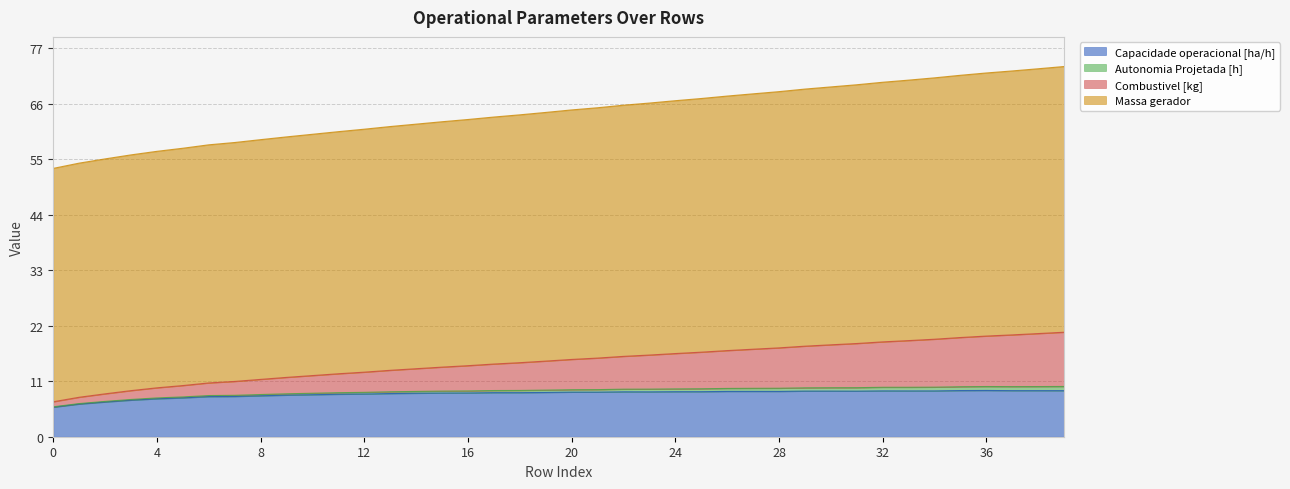

List the labels in order of Autonomia Projetada [h] value, largest first.

39, 38, 37, 36, 35, 34, 33, 32, 31, 30, 29, 28, 27, 26, 25, 24, 23, 22, 21, 20, 19, 18, 17, 16, 15, 14, 13, 12, 11, 10, 9, 8, 7, 6, 5, 4, 3, 2, 1, 0